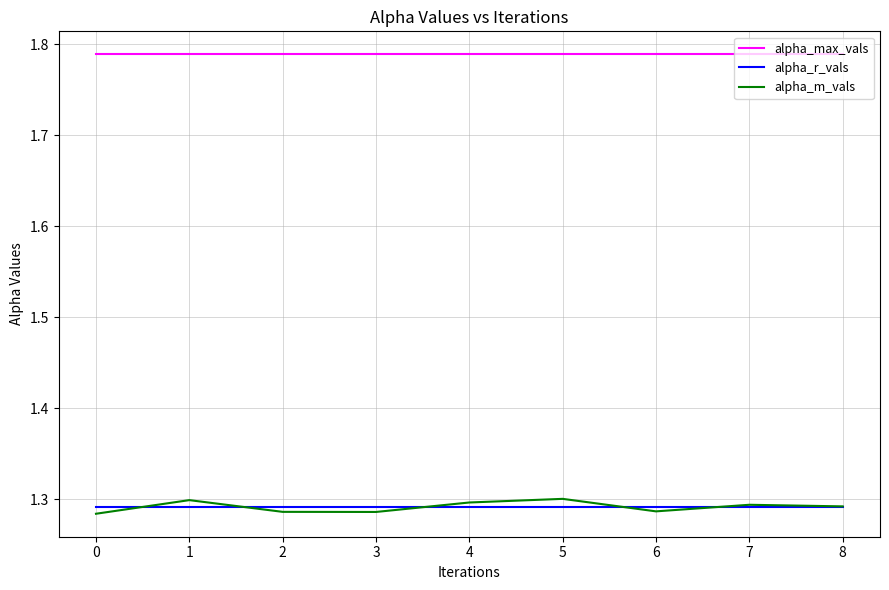

What is the difference between the highest and lowest values at 8?

0.5